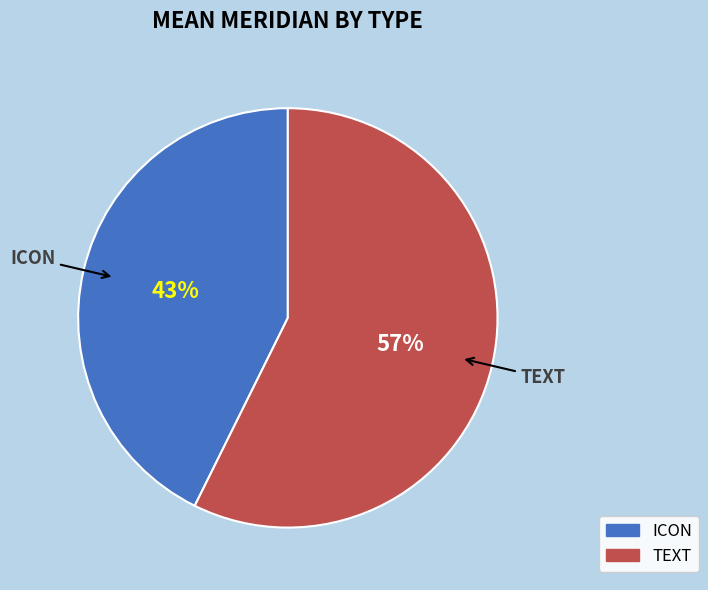

To the nearest percent, what percentage of the pie is TEXT?

57%